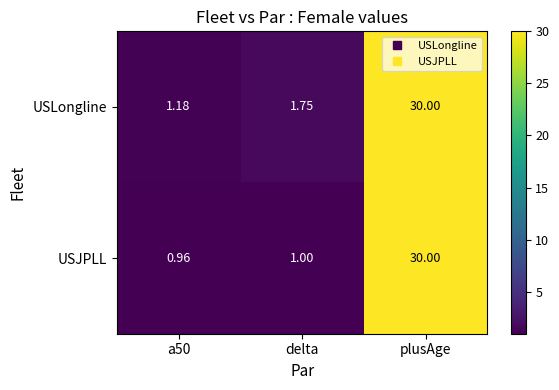

At which label does USJPLL reach its peak?

plusAge